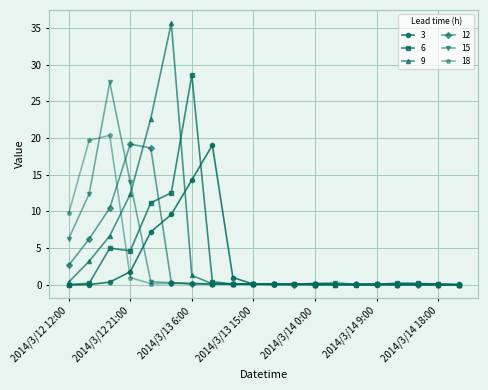

What is the maximum value for 18?

20.4